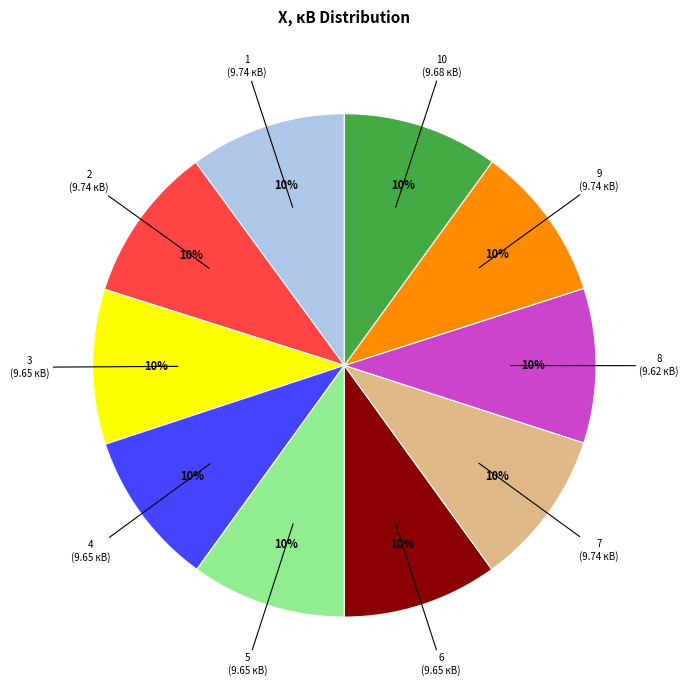

Approximately how many times larger is the value at 4 compared to 7?

1.0